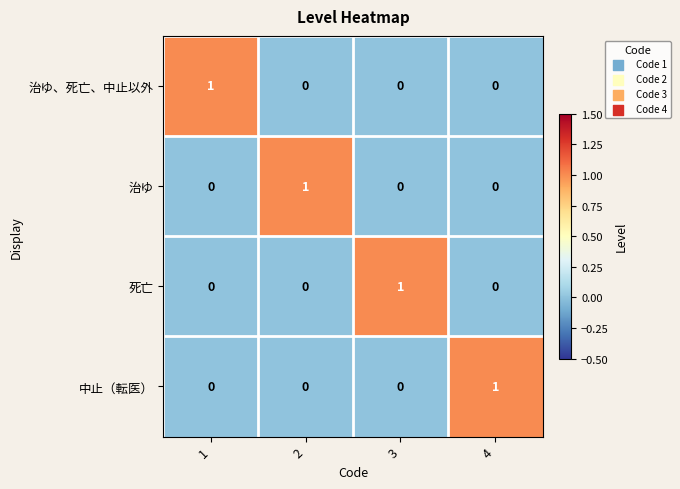

Is it true that 死亡 equals 0 at 1?

True